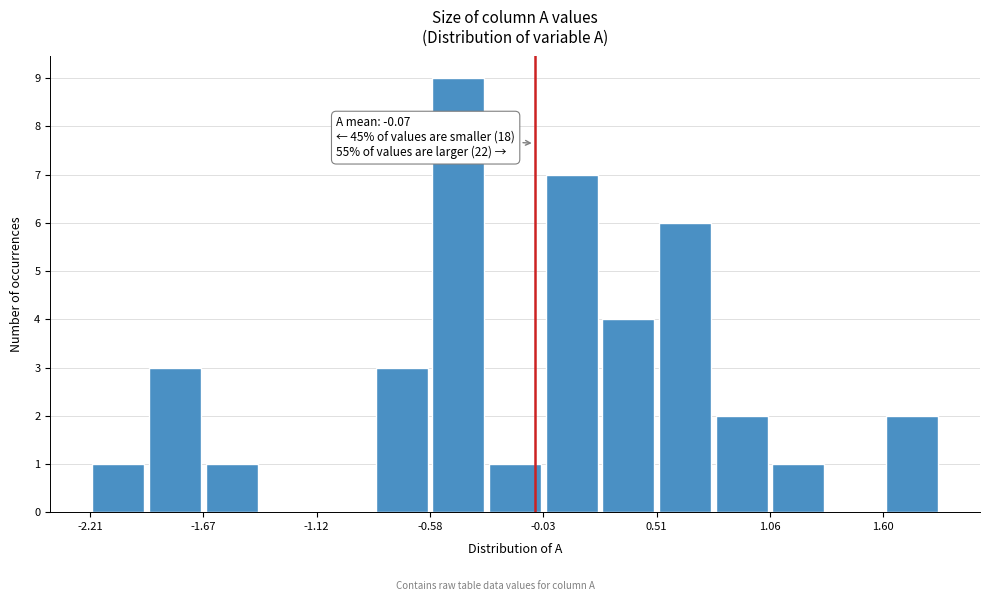

Around what value on the x-axis is the tallest bar? Give the approximate position of its centre, as read against the axis.

-0.4